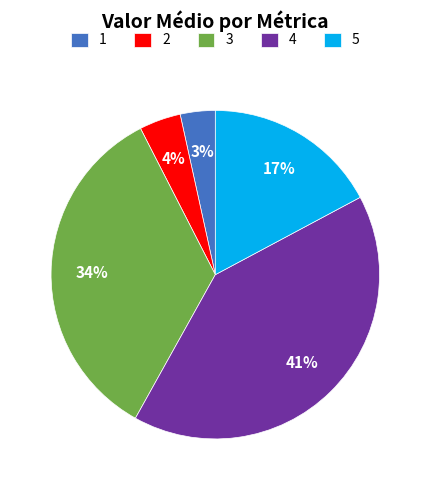

Rank the categories by value from highest to lowest.

4, 3, 5, 2, 1